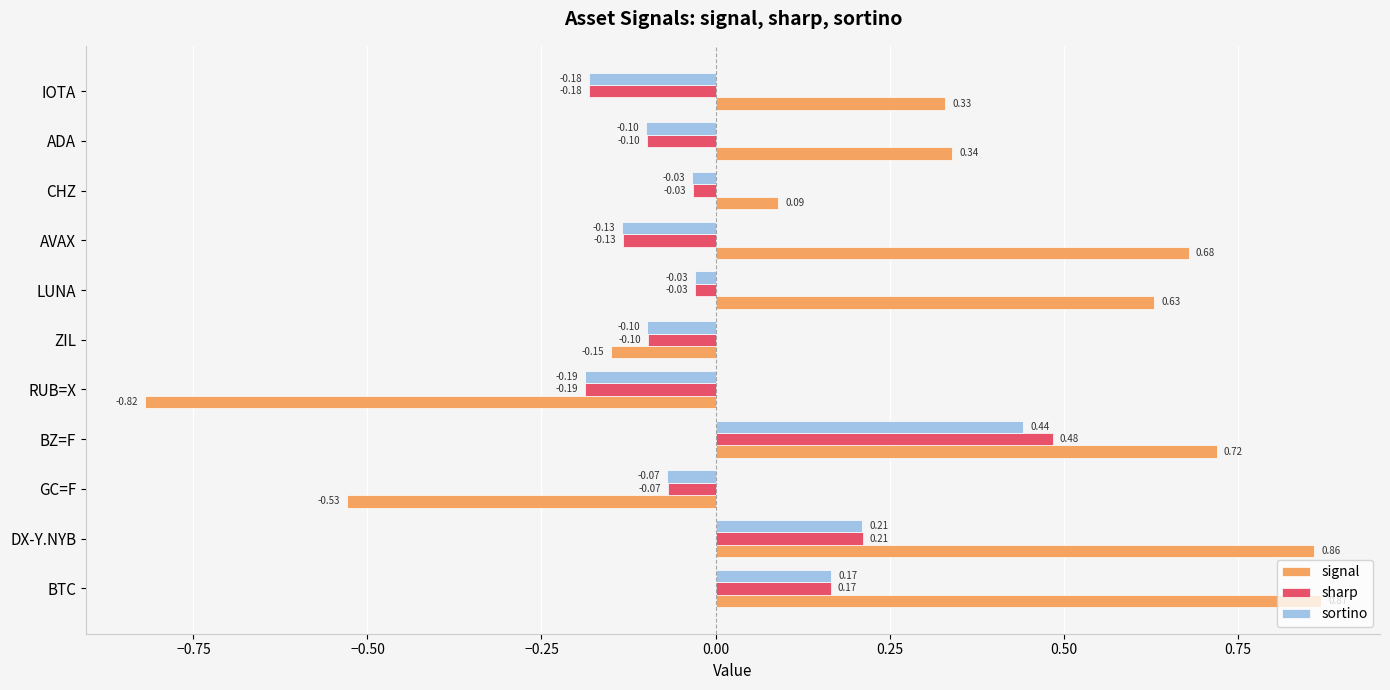

At BZ=F, list the series in order from largest to smallest.

signal, sharp, sortino